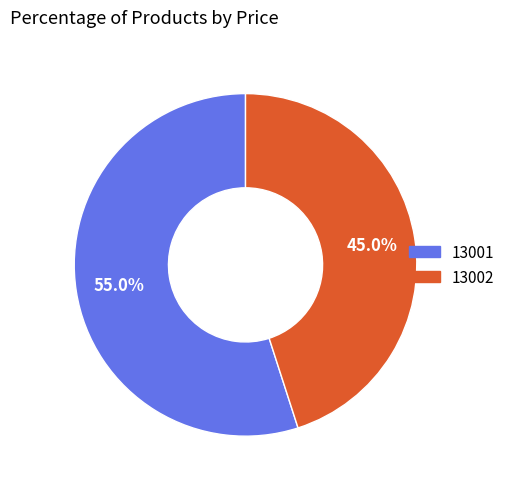

The 13002 slice represents 45% of the pie. True or false?

True